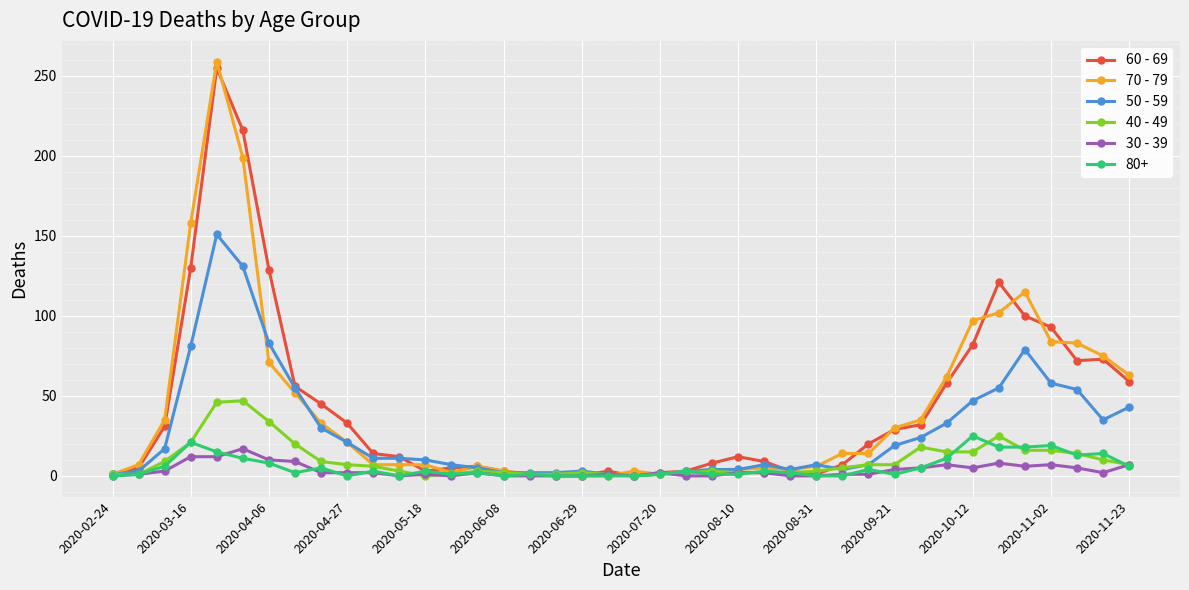

What is the average value of the 50 - 59 series?

28